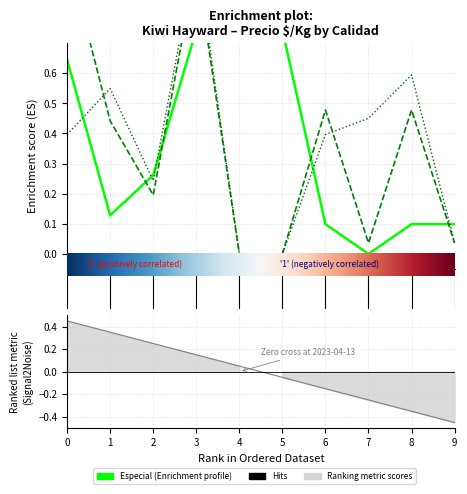

True or false: Especial and Segunda intersect in this chart.

True